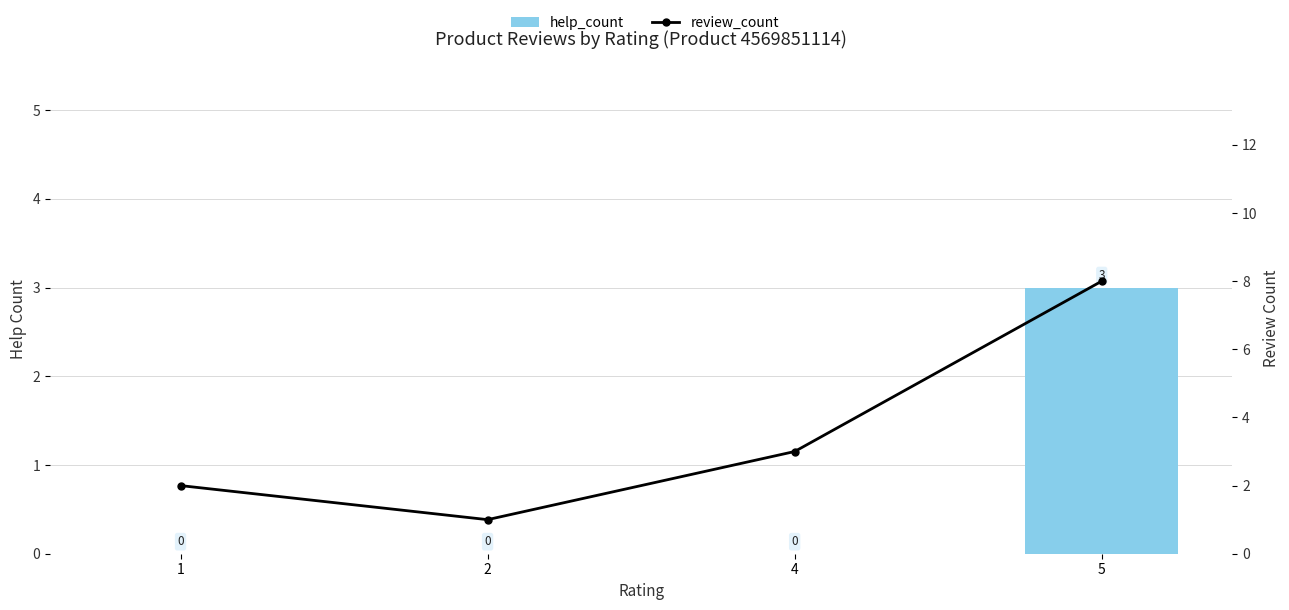

Reading left to right, what are all the values shown in this chart?

help_count: 1=0	2=0	4=0	5=3
review_count: 1=2	2=1	4=3	5=8